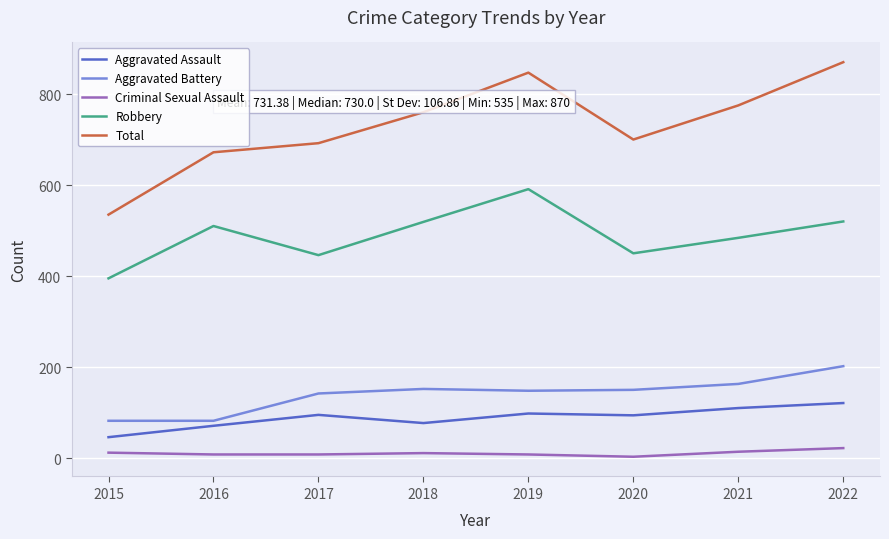

How many categories are shown in the chart?

8